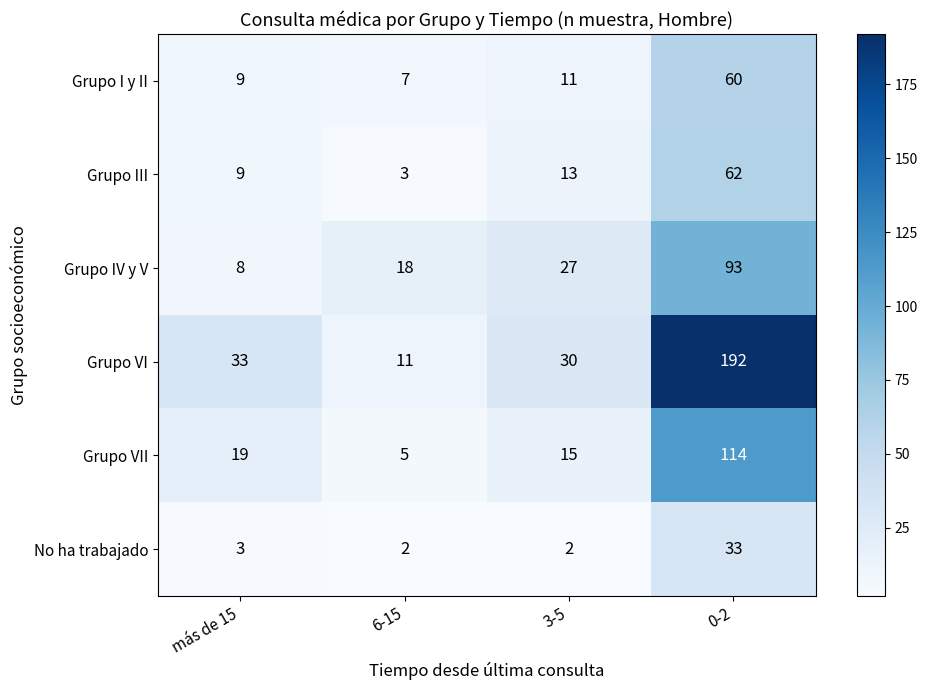

What is the difference between the Grupo VII values at más de 15 and 0-2?

95